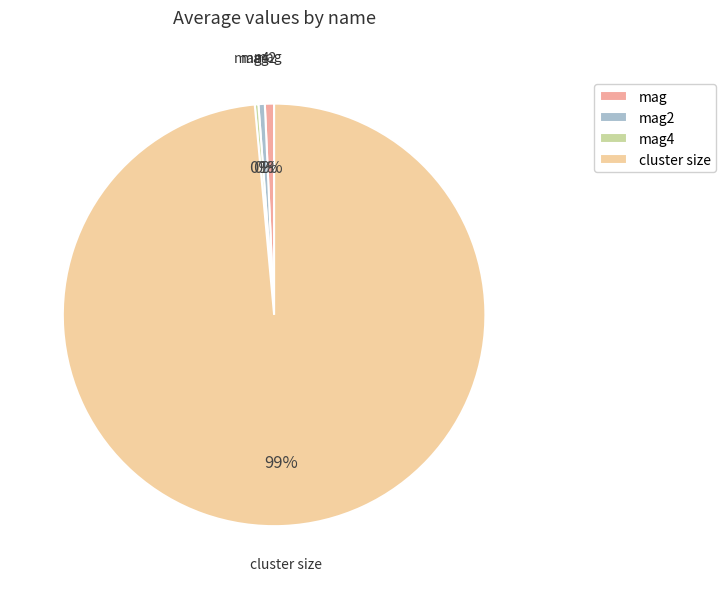

Is it true that mag2 is 0% of the pie?

True